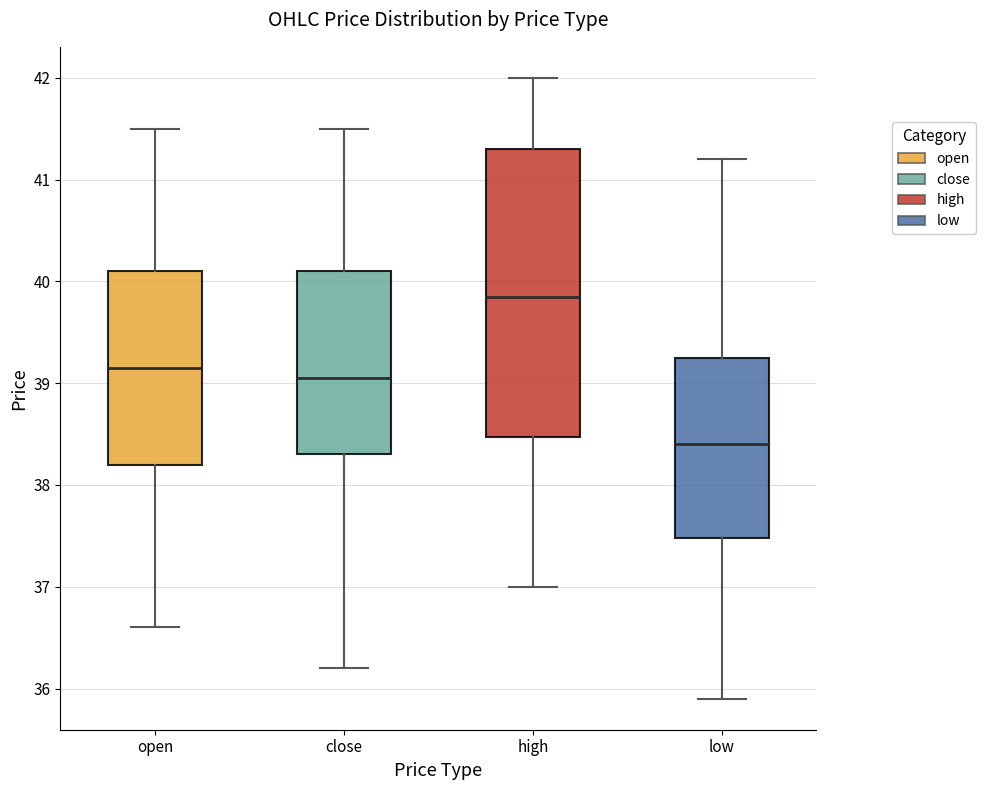

Where is the lower edge of the box for high on the y-axis? The values are not printed on the chart, so give them approximately, as read against the axis.

38.5